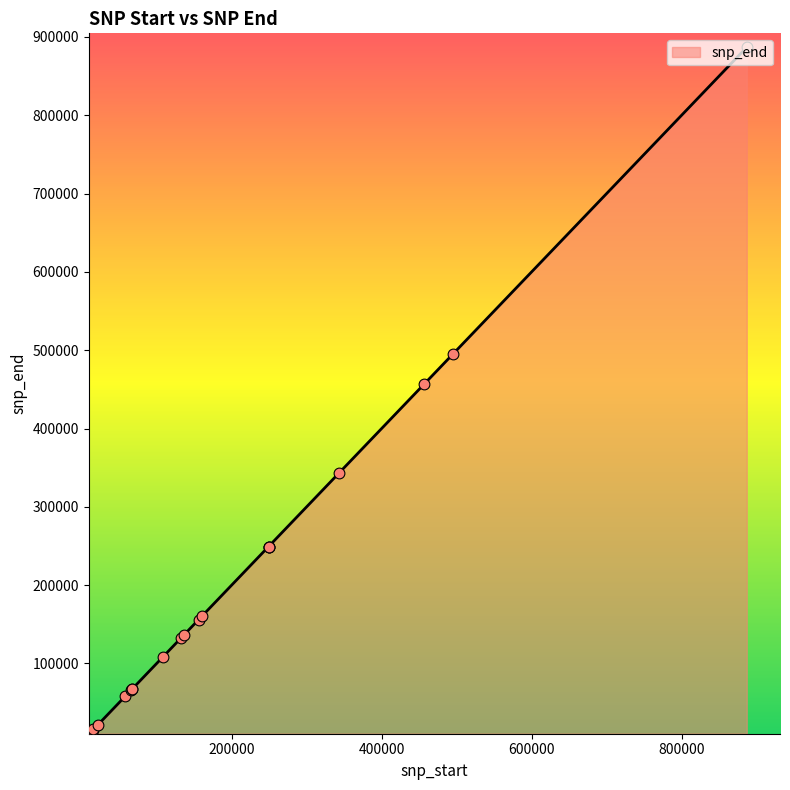

Between 67031 and 156137, which is larger?

156137